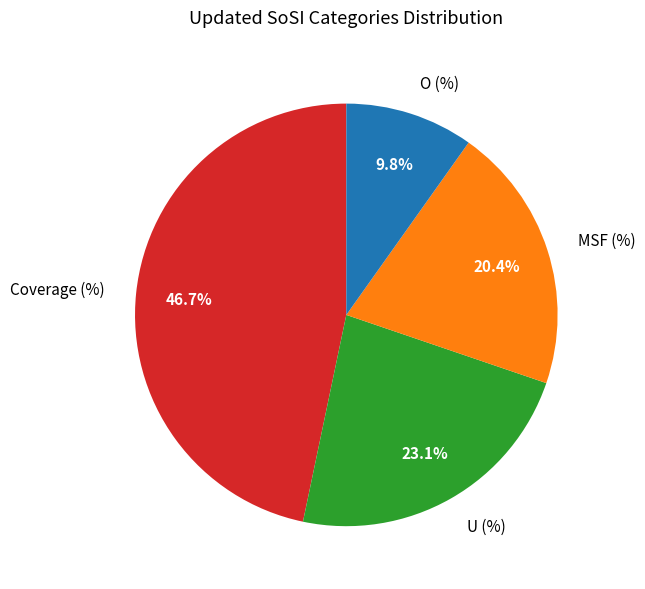

Between U (%) and Coverage (%), which is larger?

Coverage (%)